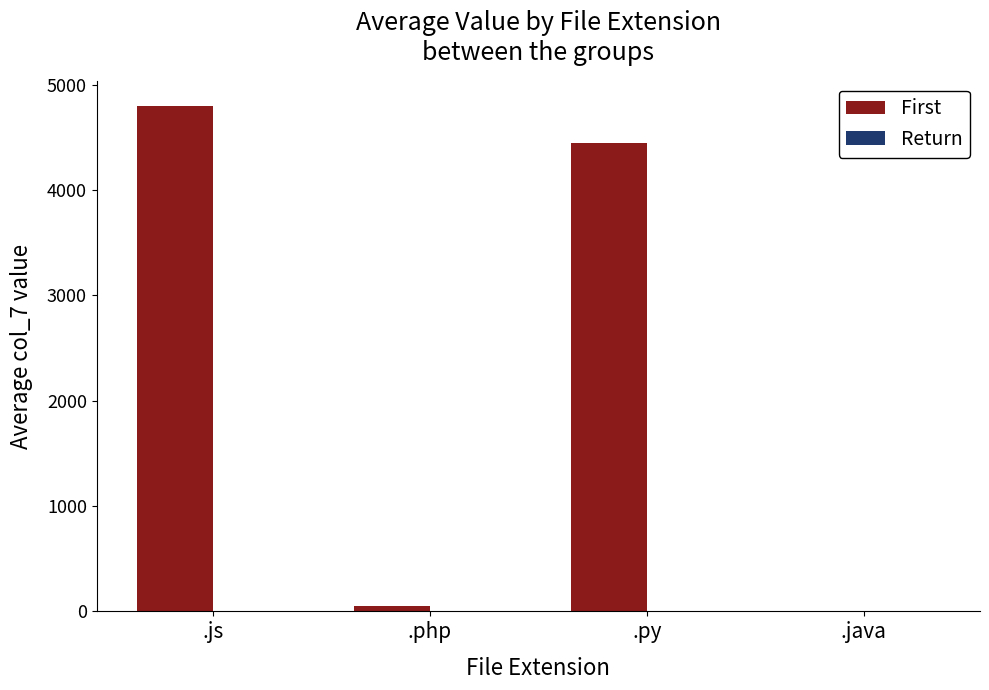

Is it true that First equals 4446.0 at .py?

True